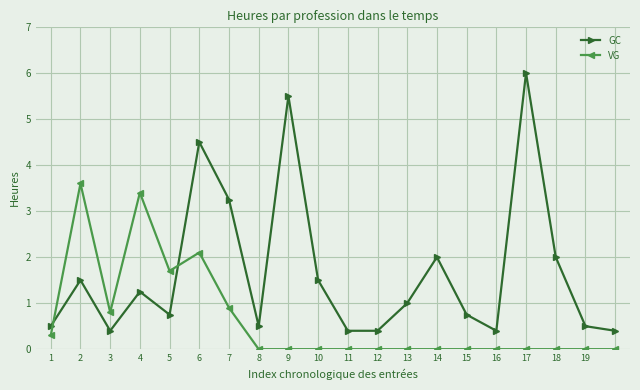

Does the chart have visible grid lines?

Yes